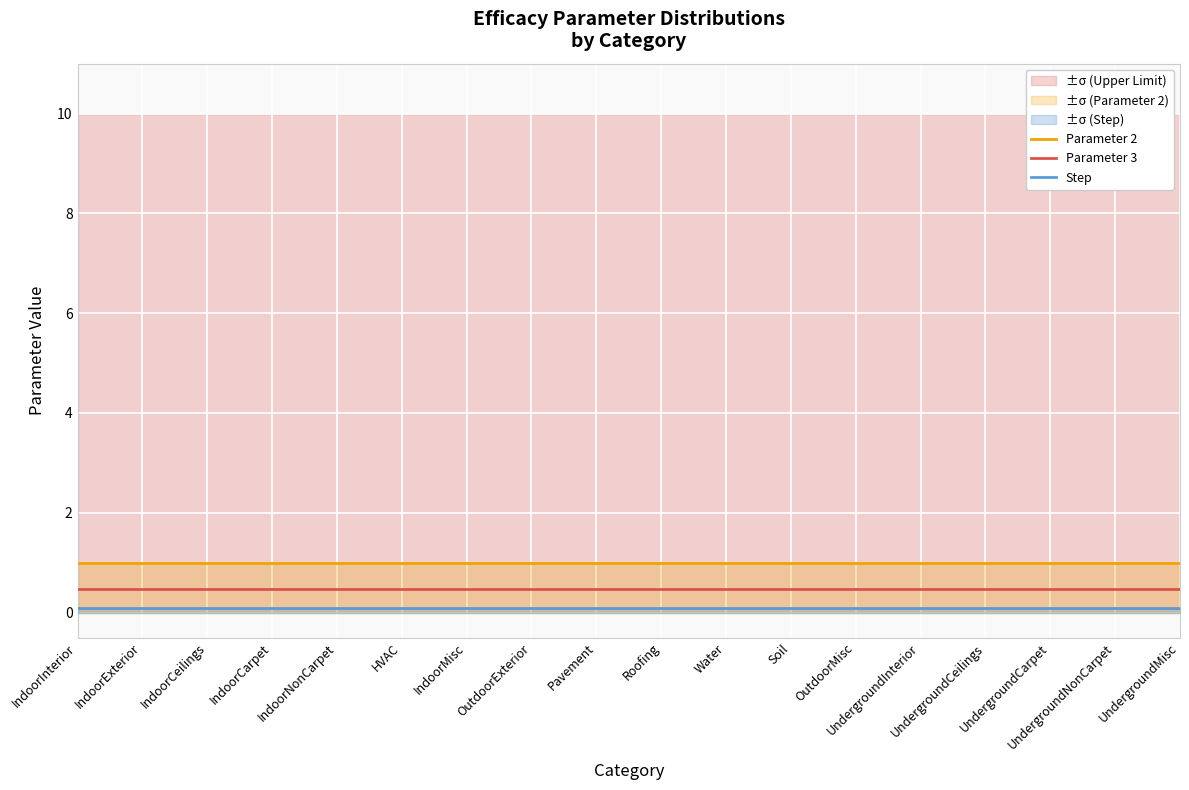

List the series in order of their peak value, lowest first.

Step, Parameter 3, Parameter 2